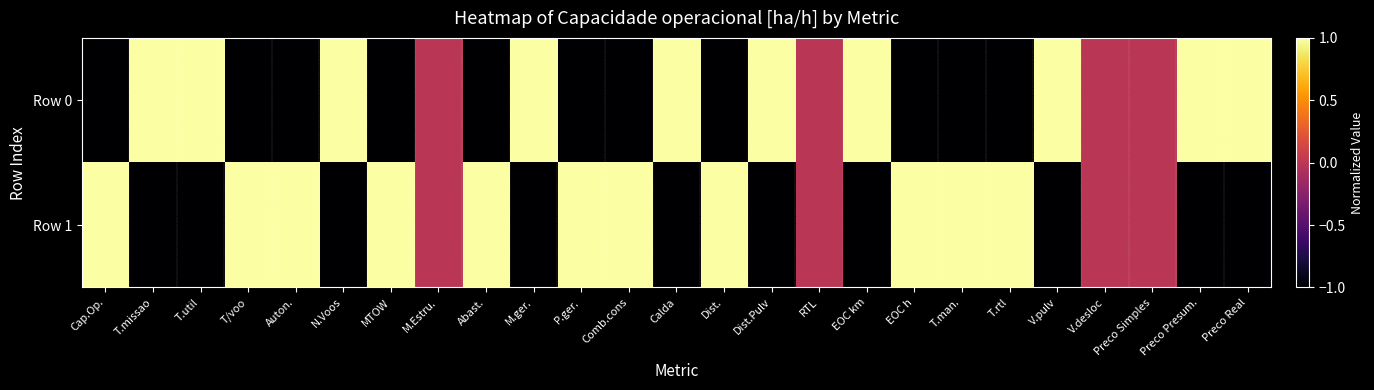

Reading left to right, extract all data points from this chart.

Row 0: Cap.Op.=-1.0	T.missao=1.0	T.util=1.0	T/voo=-1.0	Auton.=-1.0	N.Voos=1.0	MTOW=-1.0	M.Estru.=0.0	Abast.=-1.0	M.ger.=1.0	P.ger.=-1.0	Comb.cons=-1.0	Calda=1.0	Dist.=-1.0	Dist.Pulv=1.0	RTL=0.0	EOC km=1.0	EOC h=-1.0	T.man.=-1.0	T.rtl=-1.0	V.pulv=1.0	V.desloc=0.0	Preco Simples=0.0	Preco Presum.=1.0	Preco Real=1.0
Row 1: Cap.Op.=1.0	T.missao=-1.0	T.util=-1.0	T/voo=1.0	Auton.=1.0	N.Voos=-1.0	MTOW=1.0	M.Estru.=0.0	Abast.=1.0	M.ger.=-1.0	P.ger.=1.0	Comb.cons=1.0	Calda=-1.0	Dist.=1.0	Dist.Pulv=-1.0	RTL=0.0	EOC km=-1.0	EOC h=1.0	T.man.=1.0	T.rtl=1.0	V.pulv=-1.0	V.desloc=0.0	Preco Simples=0.0	Preco Presum.=-1.0	Preco Real=-1.0